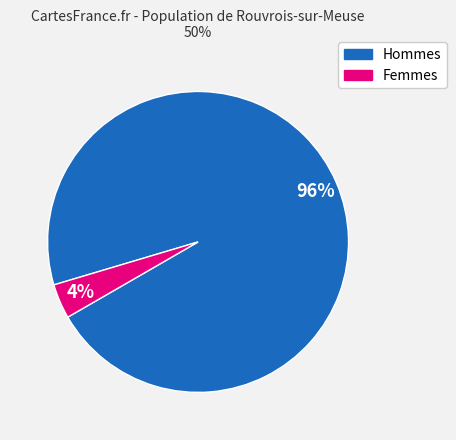

To the nearest percent, what is the average slice percentage?

50%